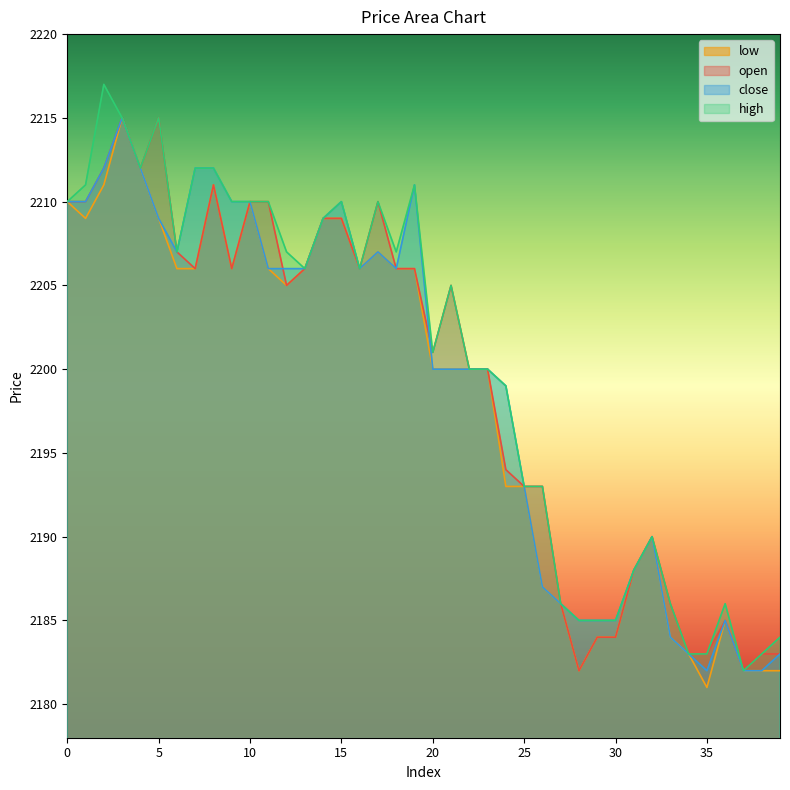

Reading left to right, transcribe all the data shown in this chart.

open: 2210	2210	2212	2215	2212	2215	2207	2206	2211	2206	2210	2210	2205	2206	2209	2209	2206	2210	2206	2206	2201	2205	2200	2200	2194	2193	2193	2186	2182	2184	2184	2188	2190	2186	2183	2183	2185	2182	2183	2183
close: 2210	2210	2212	2215	2212	2209	2207	2212	2212	2210	2210	2206	2206	2206	2209	2210	2206	2207	2206	2211	2200	2200	2200	2200	2199	2193	2187	2186	2185	2185	2185	2188	2190	2184	2183	2182	2185	2182	2182	2183
high: 2210	2211	2217	2215	2212	2215	2207	2212	2212	2210	2210	2210	2207	2206	2209	2210	2206	2210	2207	2211	2201	2205	2200	2200	2199	2193	2193	2186	2185	2185	2185	2188	2190	2186	2183	2183	2186	2182	2183	2184
low: 2210	2209	2211	2215	2212	2209	2206	2206	2211	2206	2210	2206	2205	2206	2209	2209	2206	2207	2206	2206	2200	2200	2200	2200	2193	2193	2187	2186	2182	2184	2184	2188	2190	2184	2183	2181	2185	2182	2182	2182